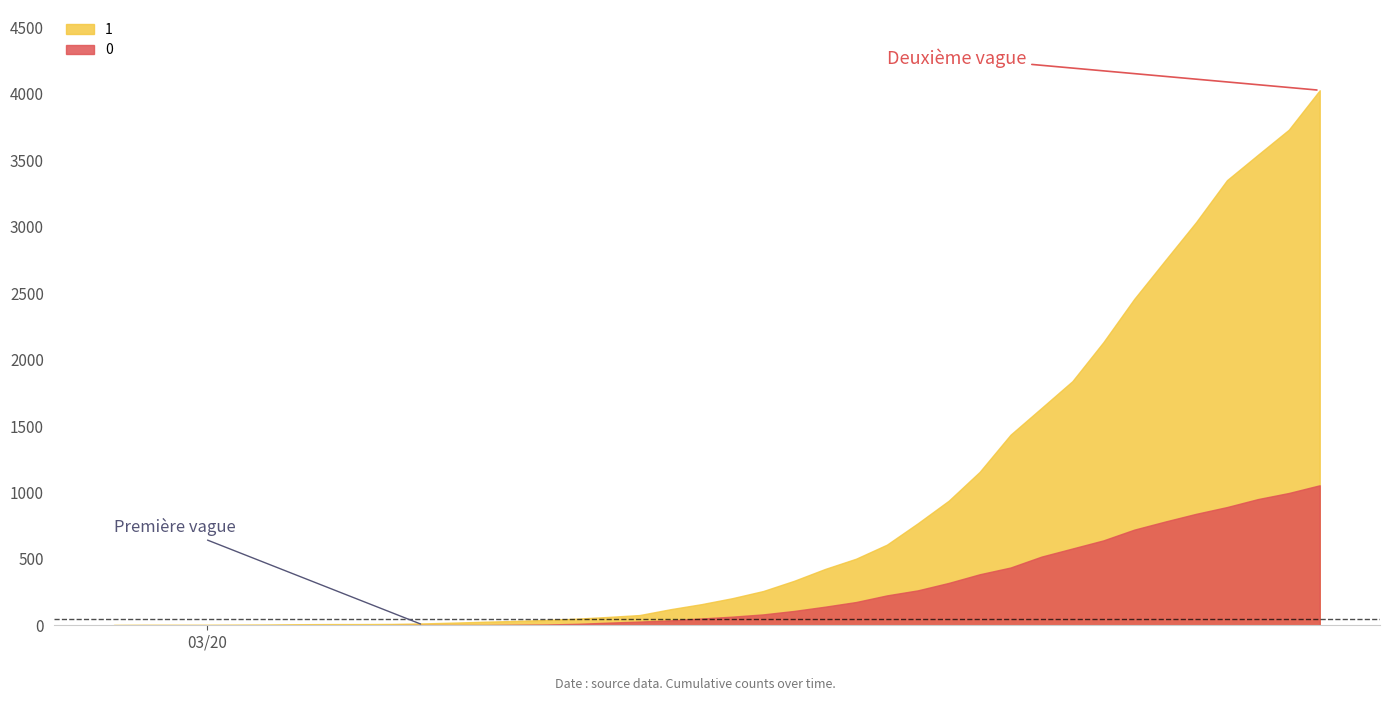

Rank the series by their average value, from lowest to highest.

0, 1